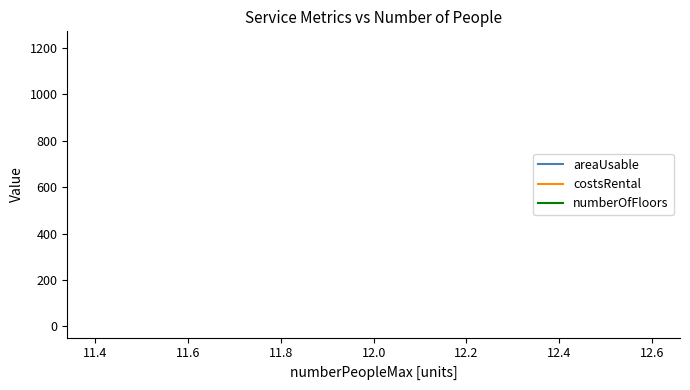

How many data points does each series have?

5